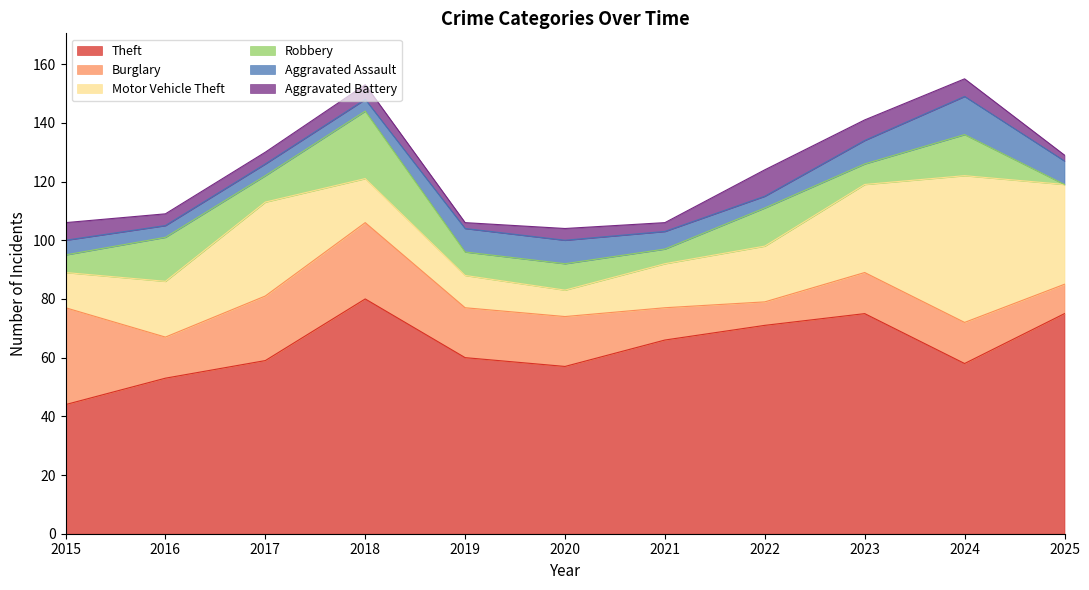

Which has a higher value, 2022 or 2021?

2022